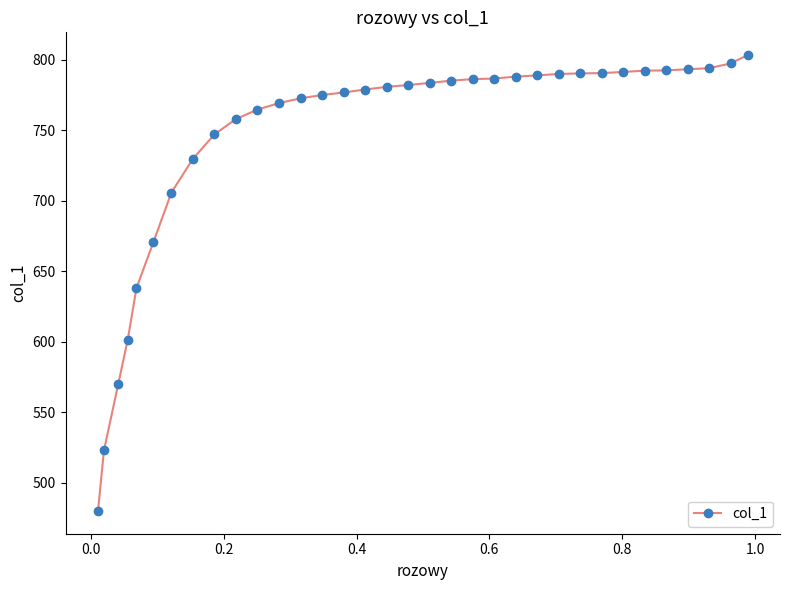

How many series are shown in this chart?

1